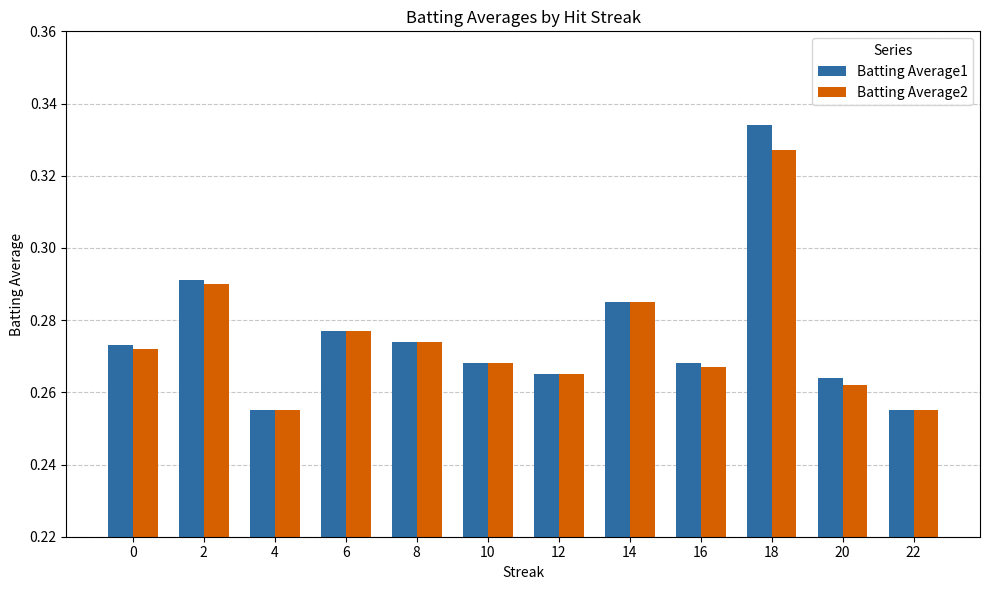

The Batting Average2 series shows 0.1 at 4. True or false?

False